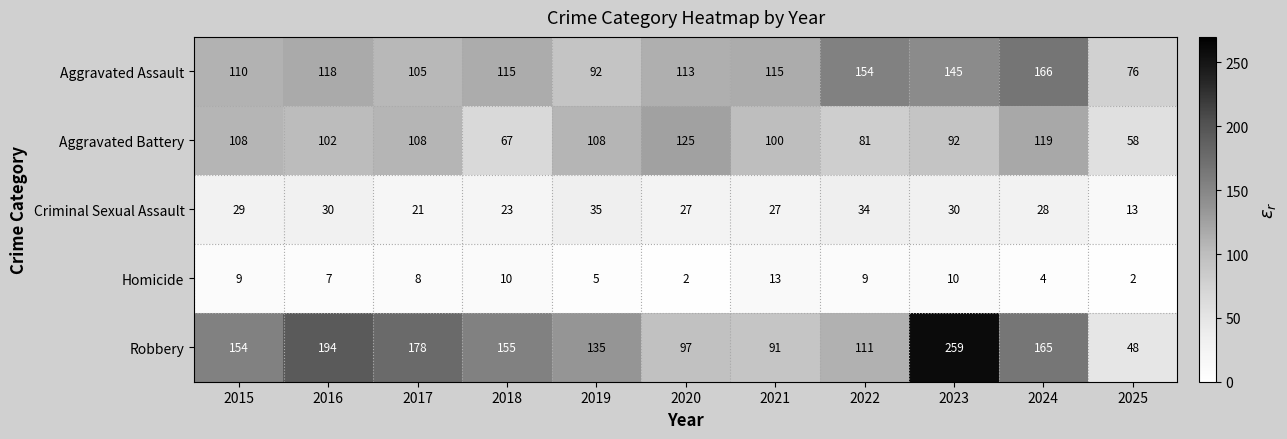

How many data points does each series have?

11